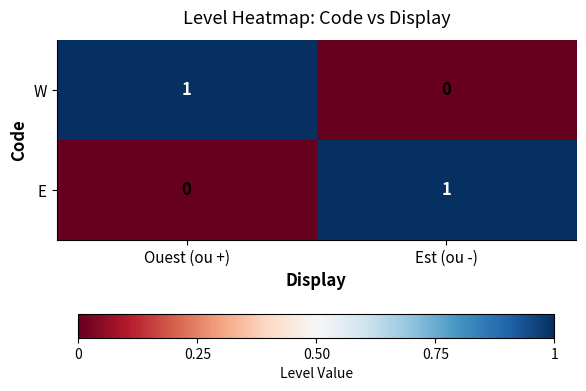

Which category has the lowest value in the E series?

Ouest (ou +)